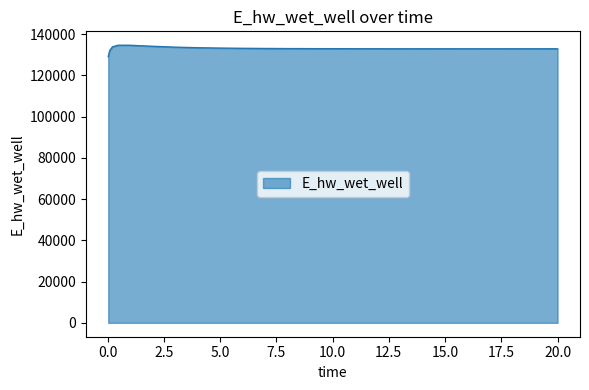

What is the difference between the maximum and minimum values?

5557.6